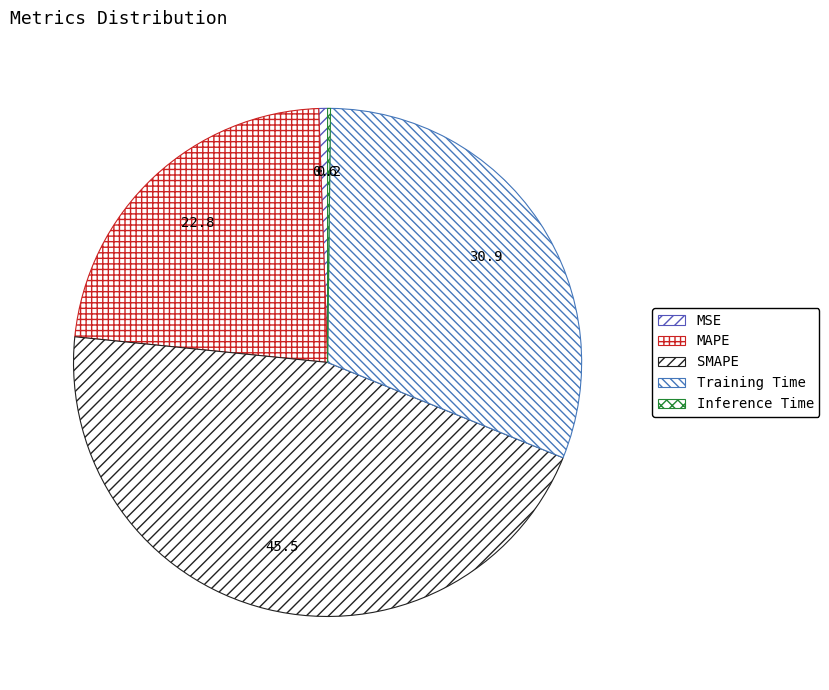

To the nearest percent, what percentage of the pie is Training Time?

31%